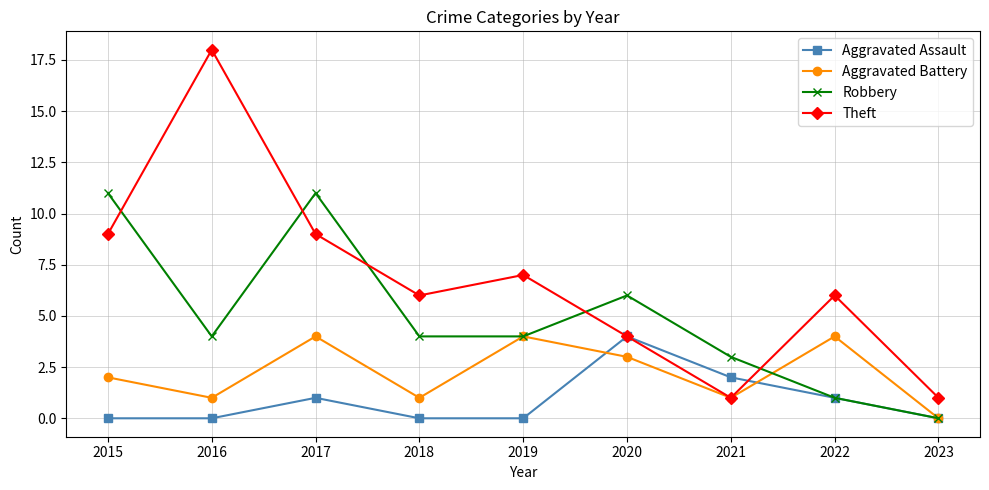

Reading left to right, list all the values displayed in this chart.

Aggravated Assault: 2015=0	2016=0	2017=1	2018=0	2019=0	2020=4	2021=2	2022=1	2023=0
Aggravated Battery: 2015=2	2016=1	2017=4	2018=1	2019=4	2020=3	2021=1	2022=4	2023=0
Robbery: 2015=11	2016=4	2017=11	2018=4	2019=4	2020=6	2021=3	2022=1	2023=0
Theft: 2015=9	2016=18	2017=9	2018=6	2019=7	2020=4	2021=1	2022=6	2023=1